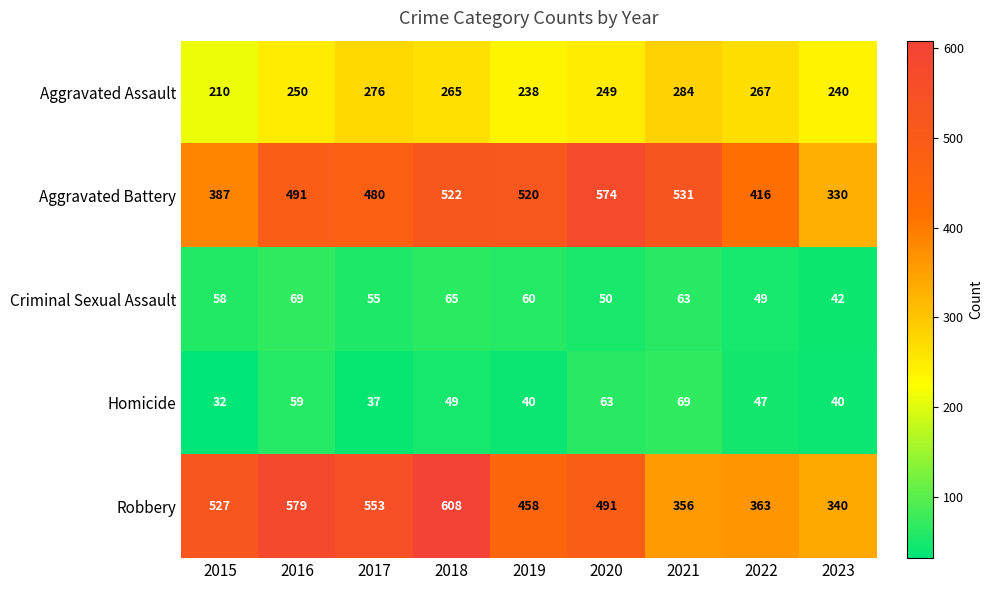

At which category does the chart reach its minimum across all series?

2015